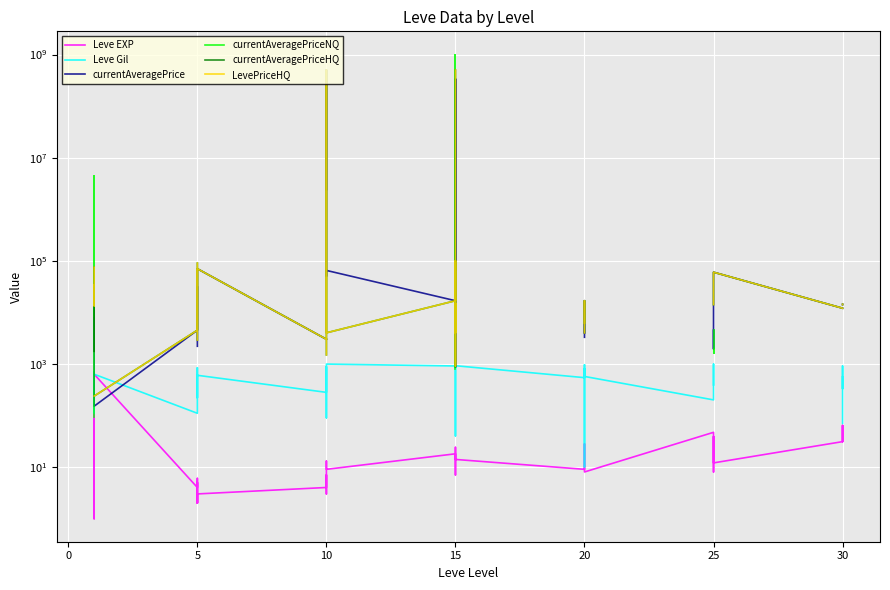

Is the value of Leve EXP at 15 greater than the value of currentAveragePriceHQ at 25?

No